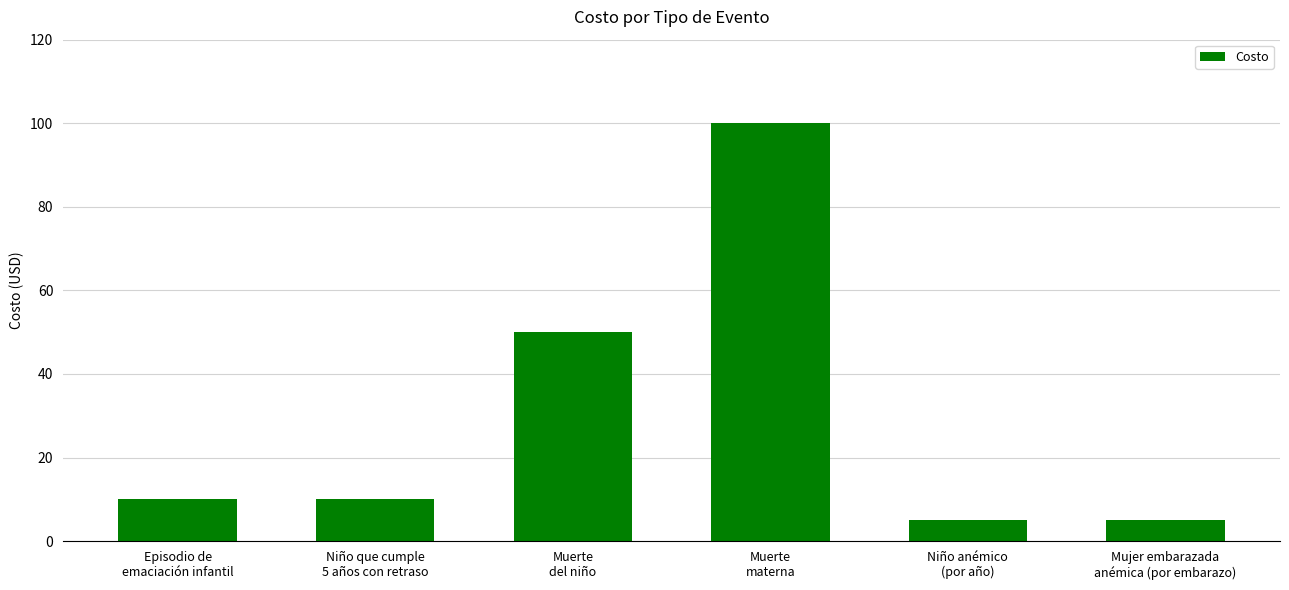

What is the sum of the values at Mujer embarazada
anémica (por embarazo) and Niño anémico
(por año)?

10